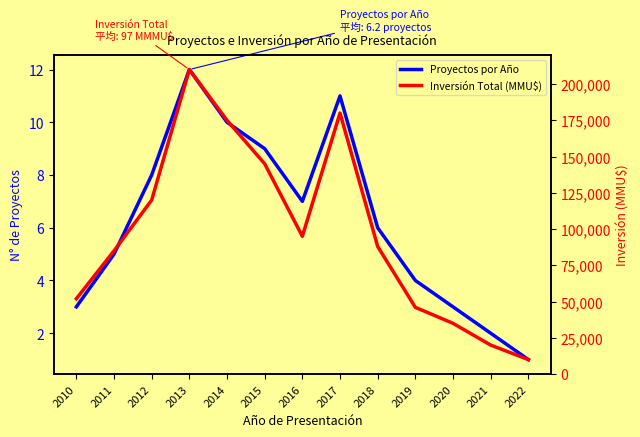

Reading left to right, list all the values displayed in this chart.

Proyectos por Año: 3	5	8	12	10	9	7	11	6	4	3	2	1
Inversión Total (MMU$): 52000	85000	120000	210000	175000	145000	95000	180000	88000	46000	35000	20000	10000